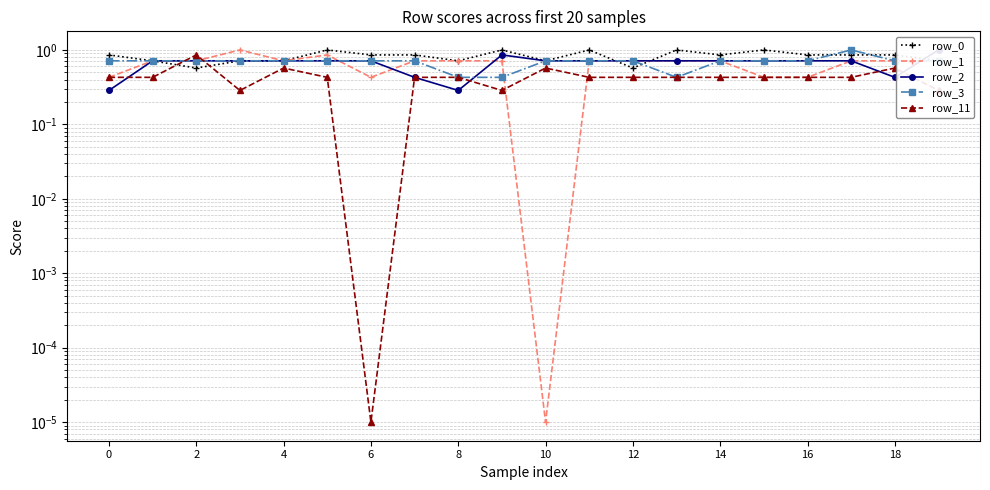

What is the value of the row_3 point at the 9th from the left?

0.4